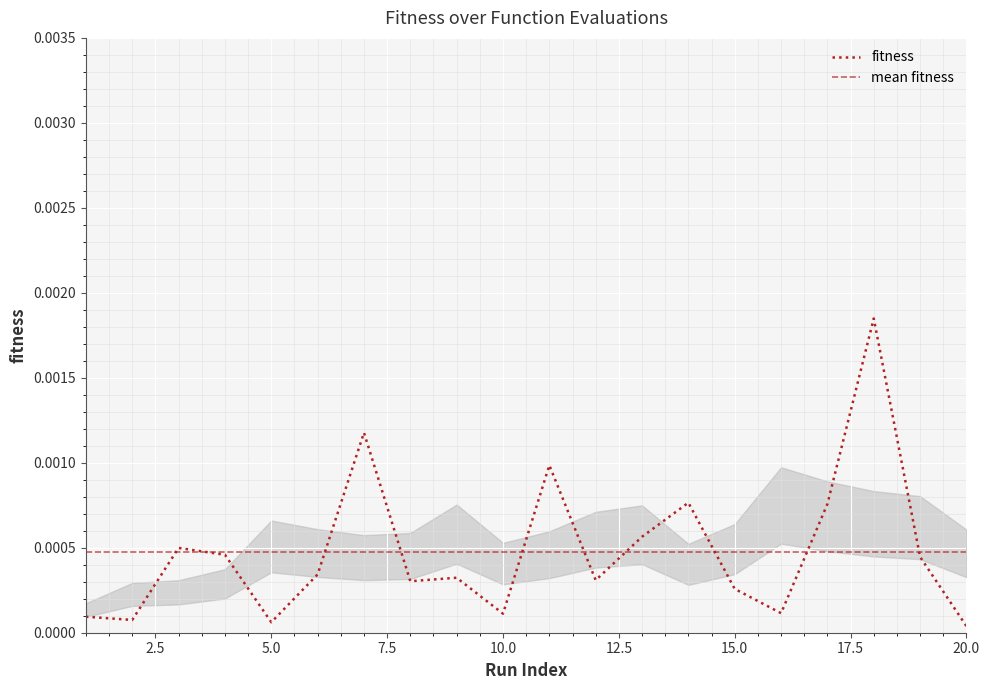

Is this an area chart (filled region under the line)?

No